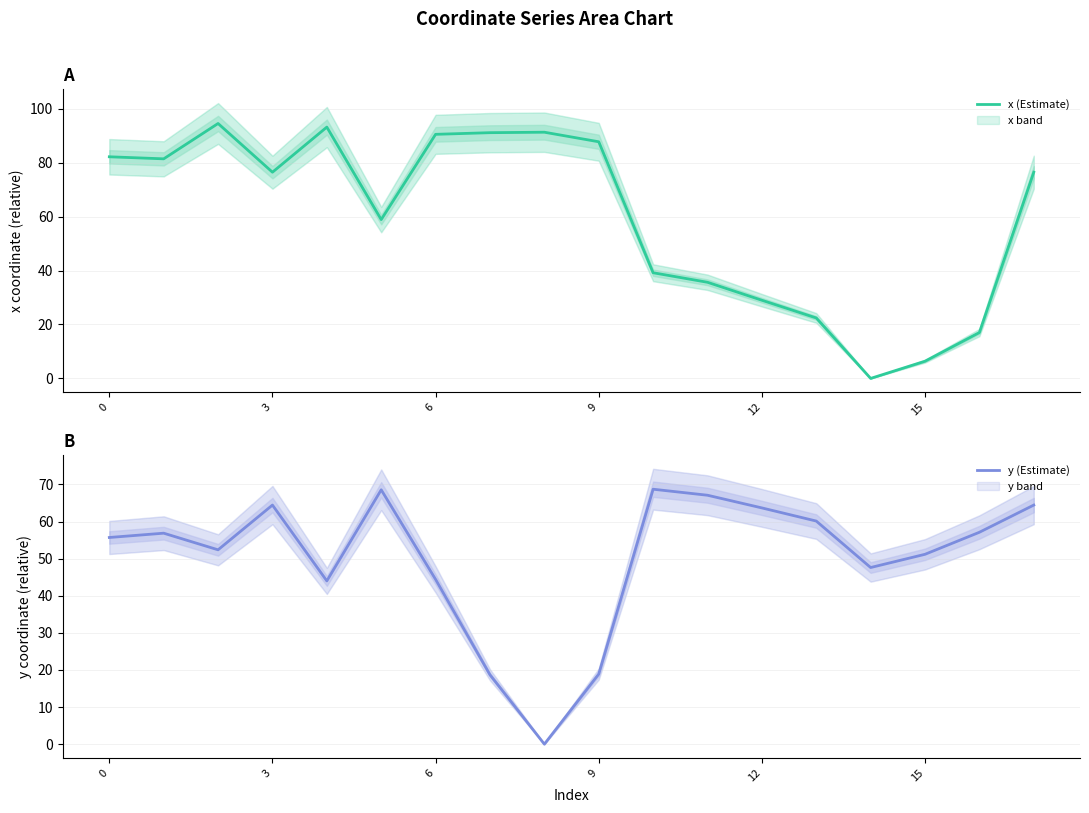

True or false: y (Estimate) and x (Estimate) cross at least once.

True